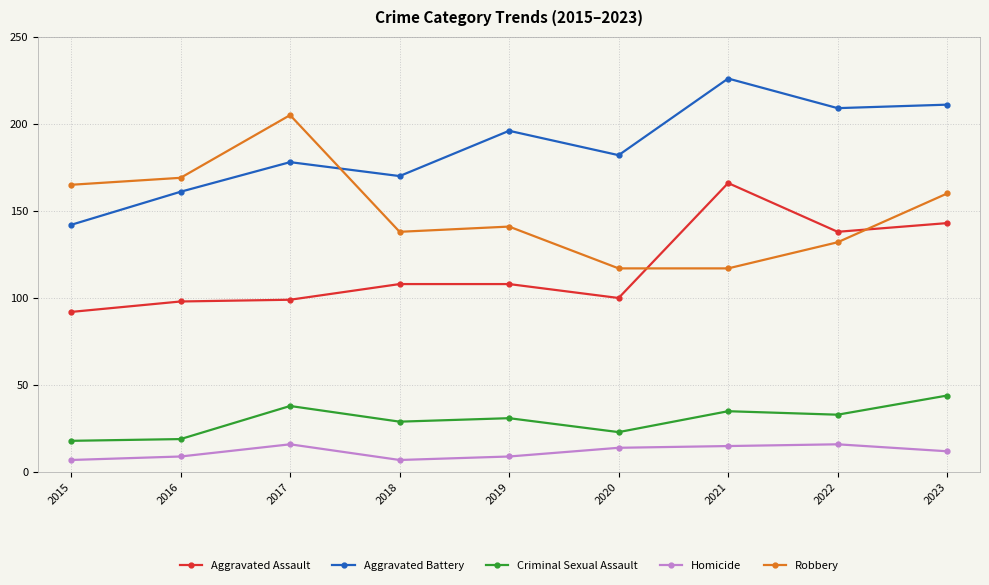

What is the value of the Criminal Sexual Assault point at the 9th from the left?

44